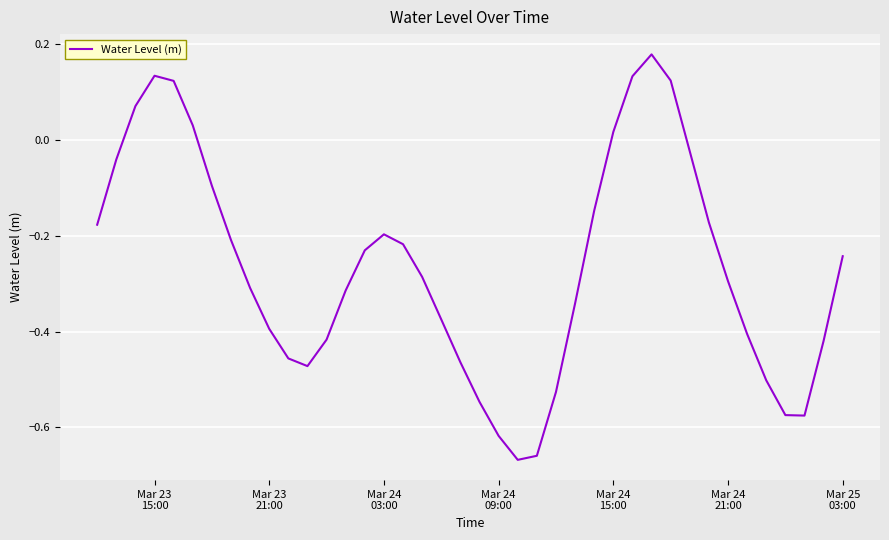

How many interior local peaks (higher than both neighbors) does the data have?

3